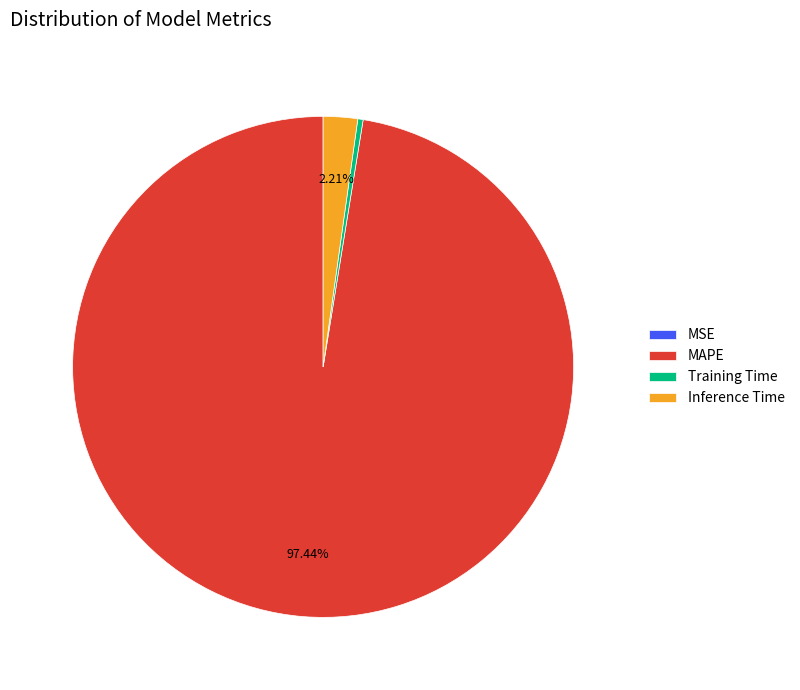

What is the largest slice in the pie chart?

MAPE